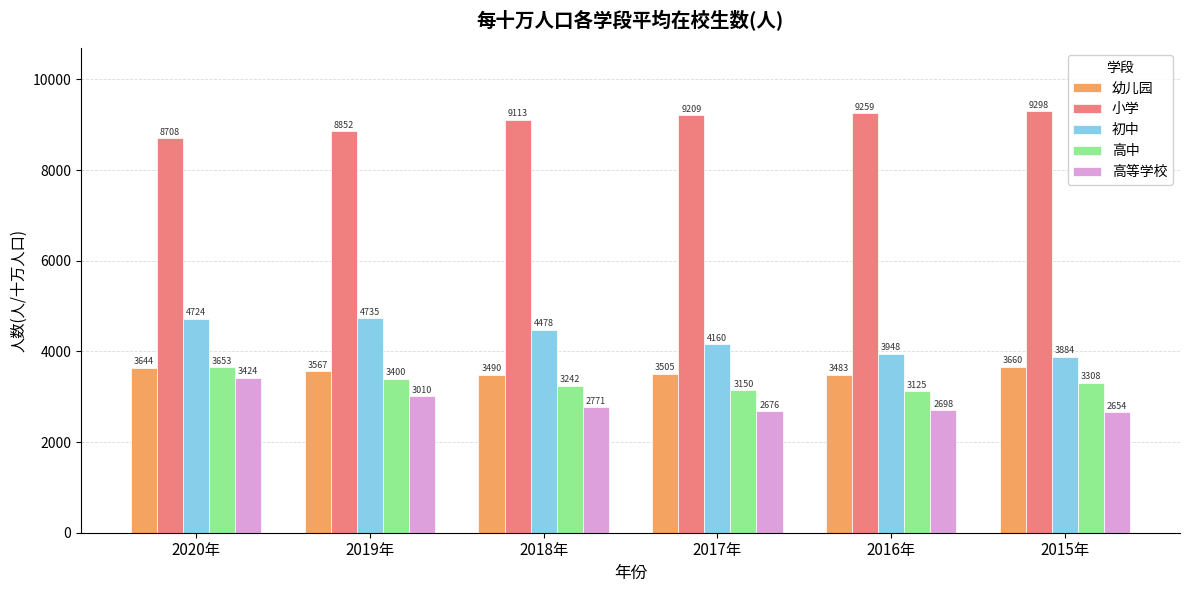

The 高中 series shows 3653 at 2020年. True or false?

True